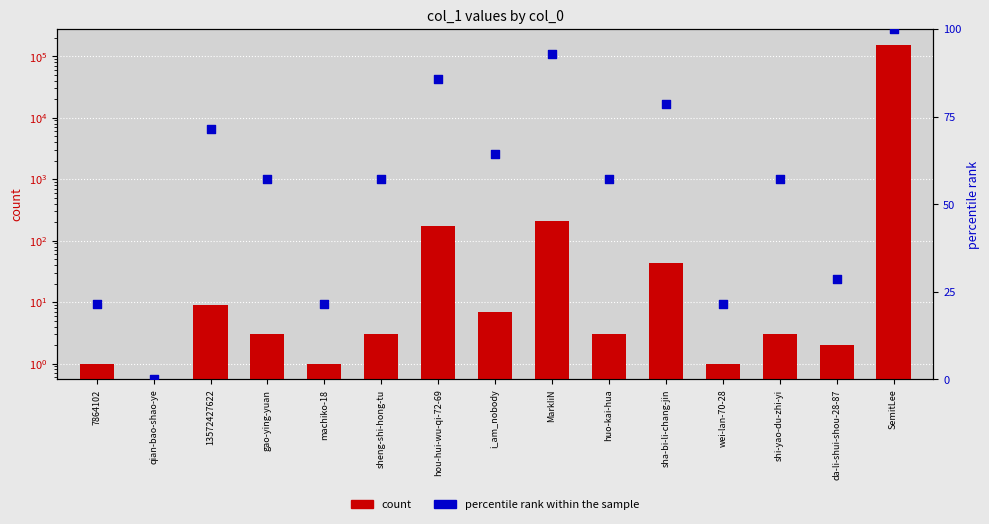

What is the total value across all series at huo-kai-hua?

60.1